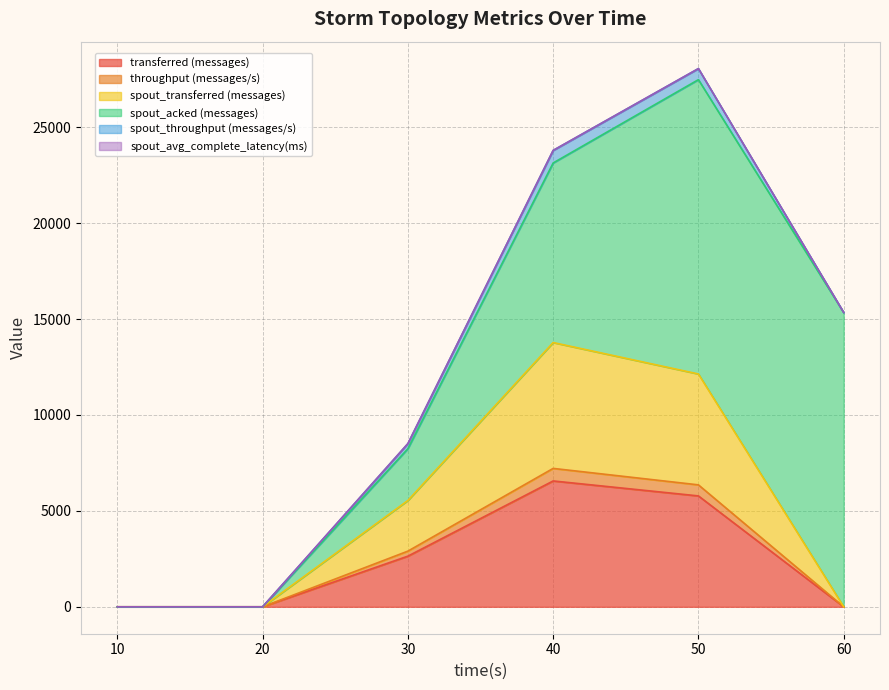

Is the value of spout_transferred (messages) at 60 greater than the value of throughput (messages/s) at 10?

No